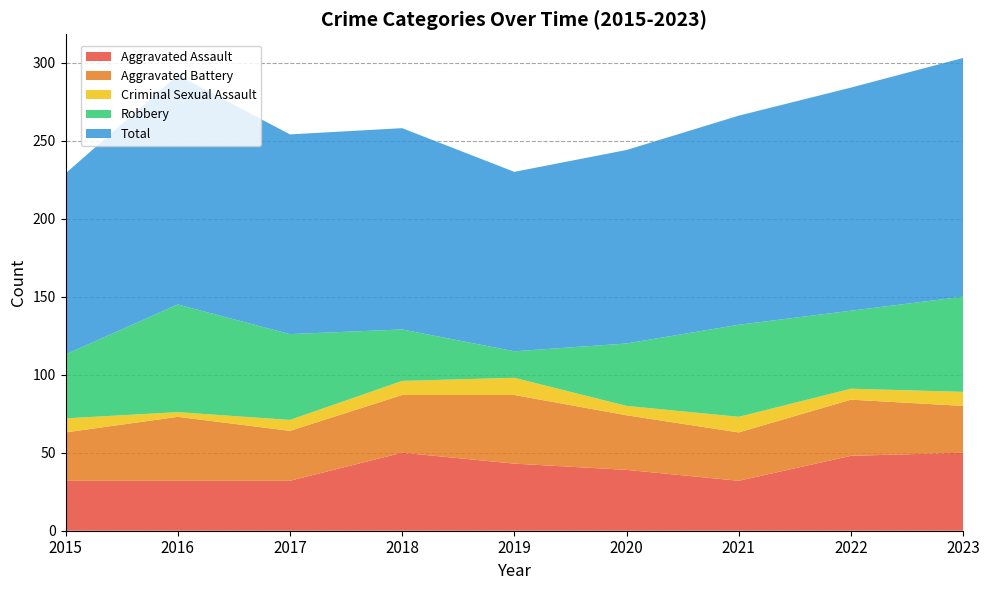

Reading right to left, transcribe all the data shown in this chart.

Aggravated Assault: 2023=50	2022=48	2021=32	2020=39	2019=43	2018=50	2017=32	2016=32	2015=32
Aggravated Battery: 2023=30	2022=36	2021=31	2020=35	2019=44	2018=37	2017=32	2016=41	2015=31
Criminal Sexual Assault: 2023=9	2022=7	2021=10	2020=6	2019=11	2018=9	2017=7	2016=3	2015=9
Robbery: 2023=61	2022=50	2021=59	2020=40	2019=17	2018=33	2017=55	2016=69	2015=41
Total: 2023=153	2022=143	2021=134	2020=124	2019=115	2018=129	2017=128	2016=147	2015=116